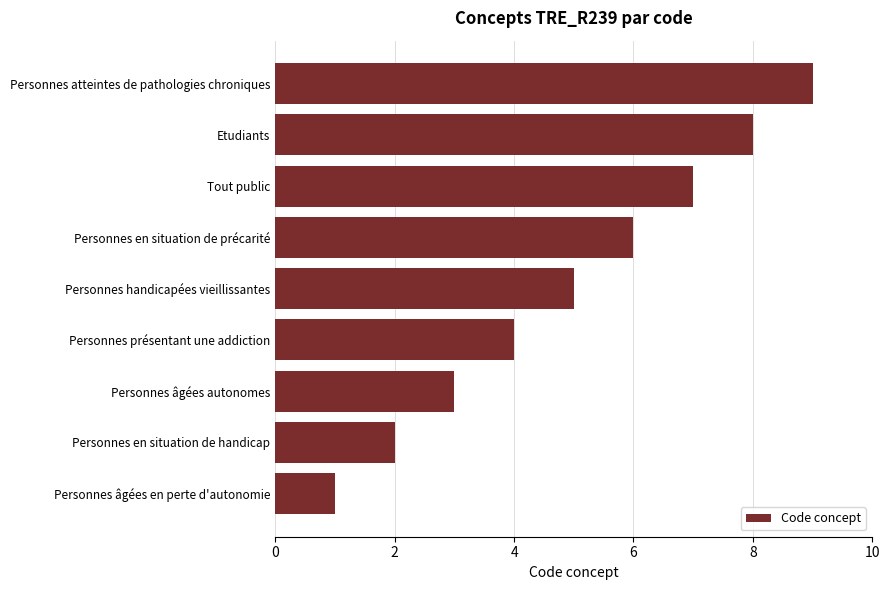

List the labels in order of value, smallest first.

Personnes âgées en perte d'autonomie, Personnes en situation de handicap, Personnes âgées autonomes, Personnes présentant une addiction, Personnes handicapées vieillissantes, Personnes en situation de précarité, Tout public, Etudiants, Personnes atteintes de pathologies chroniques